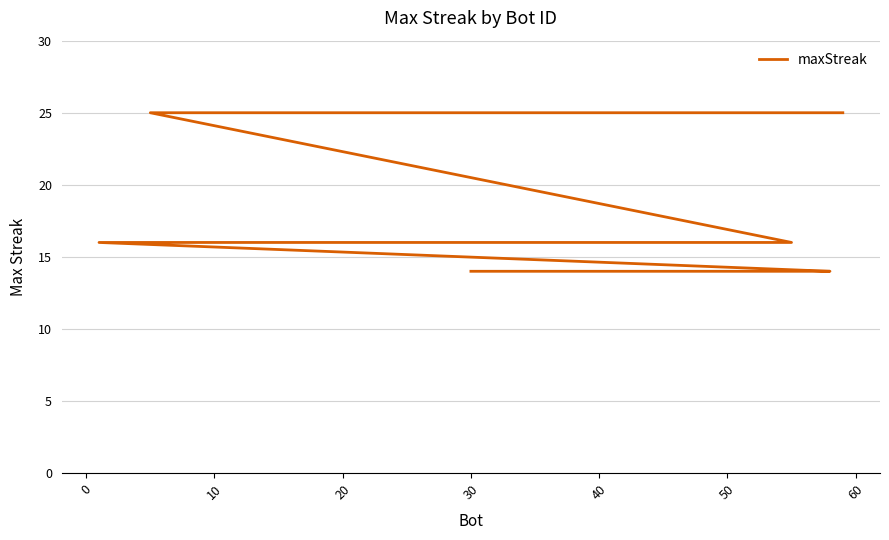

How many distinct data groups are displayed?

1